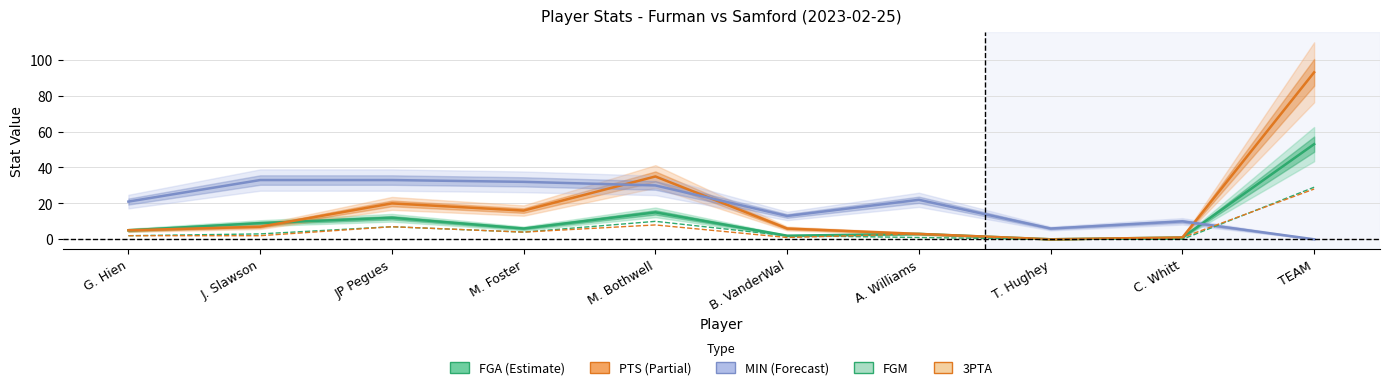

Is the value of MIN at JP Pegues greater than the value of 3PTA at JP Pegues?

Yes